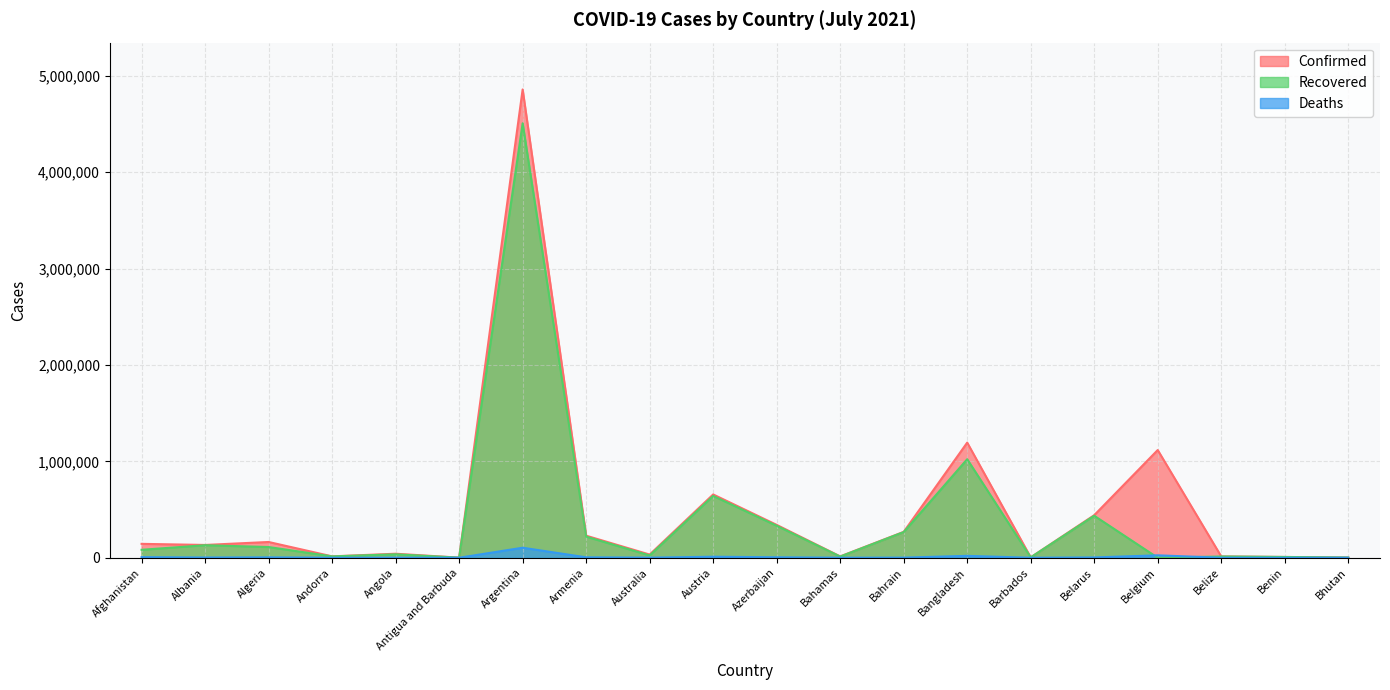

How many values in the Deaths series are below 2456?

10